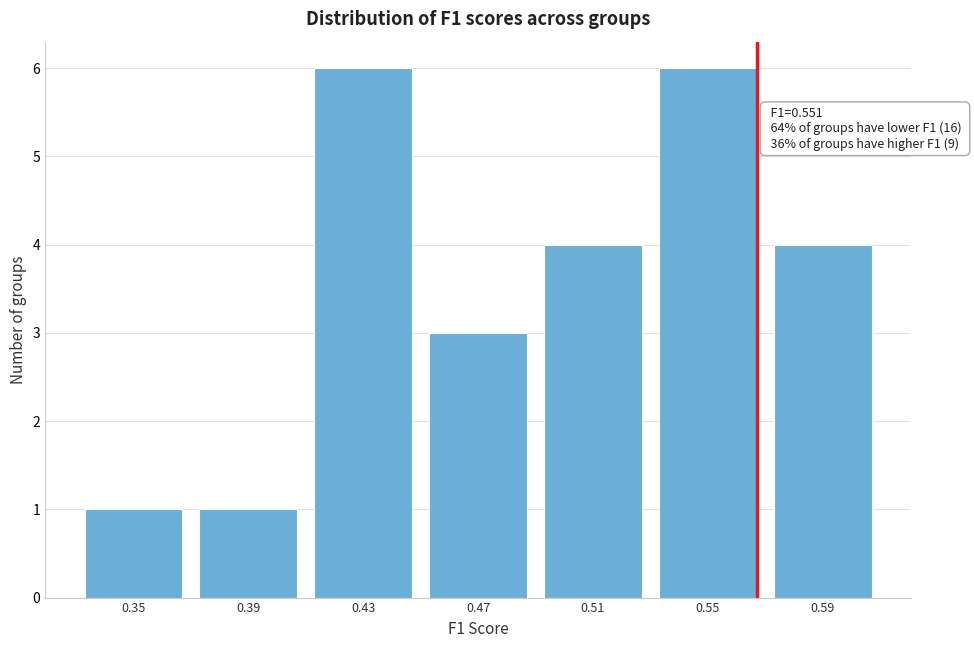

Reading left to right, list all the values displayed in this chart.

1	1	6	3	4	6	4